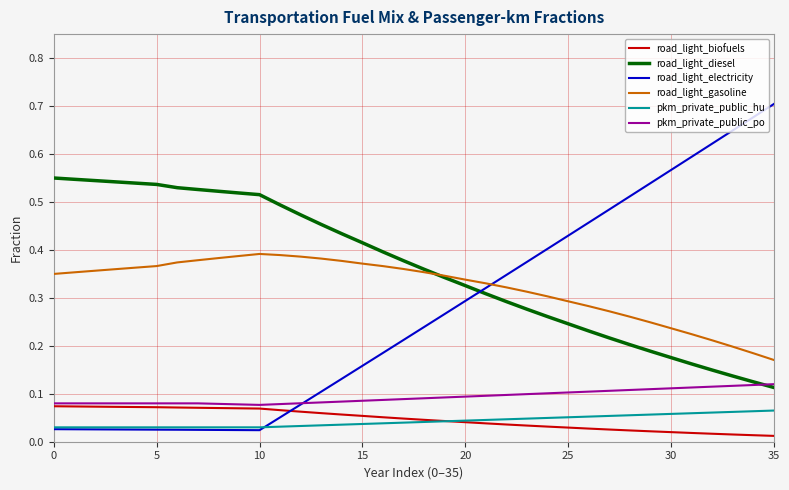

List the series in order of their peak value, lowest first.

pkm_private_public_hu, road_light_biofuels, pkm_private_public_po, road_light_gasoline, road_light_diesel, road_light_electricity